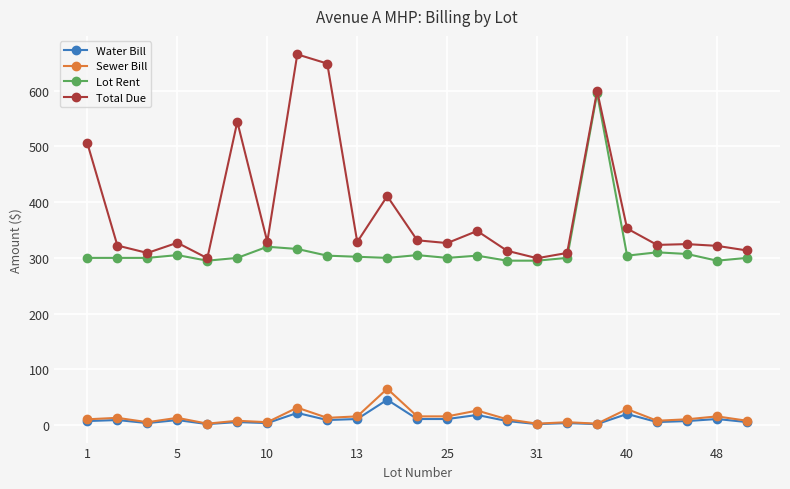

What is the greatest value displayed?

665.1